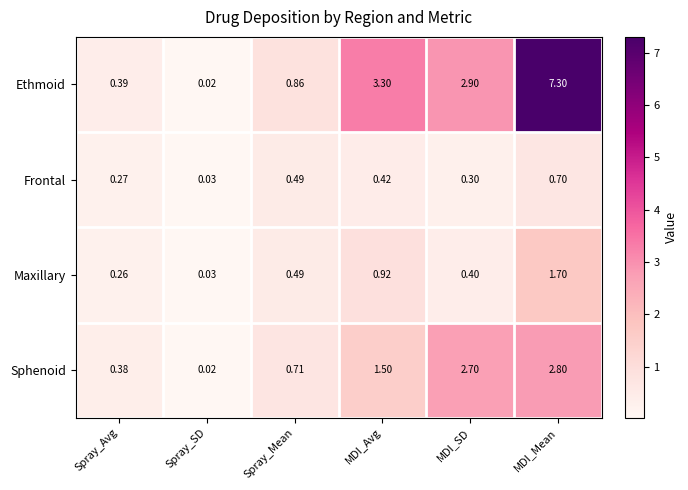

Count the number of categories in the chart.

6